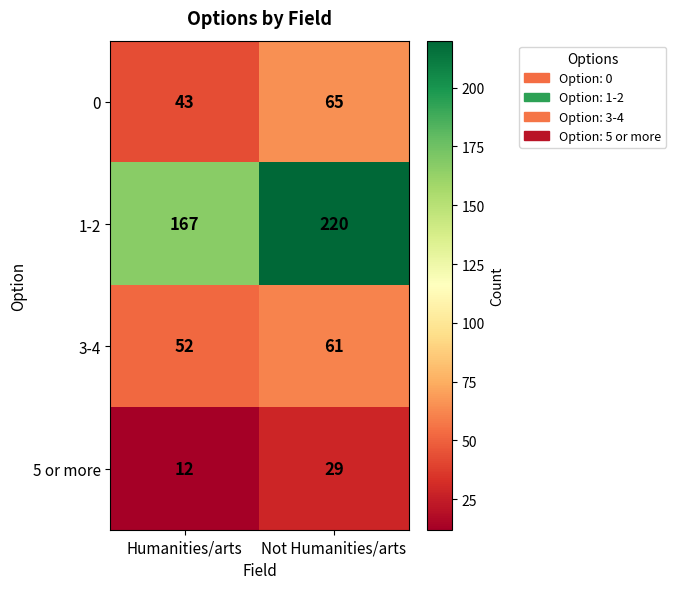

What is the difference between the 0 values at Not Humanities/arts and Humanities/arts?

22